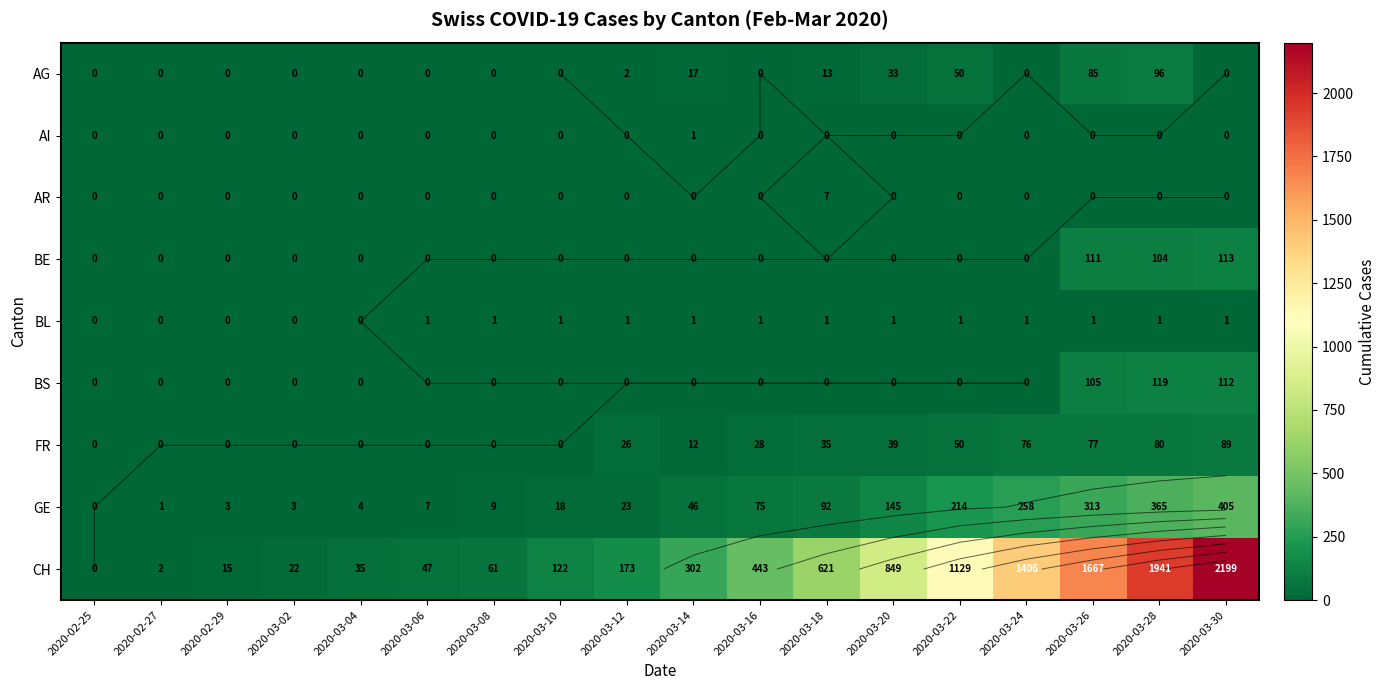

Which series has the widest spread of values?

CH